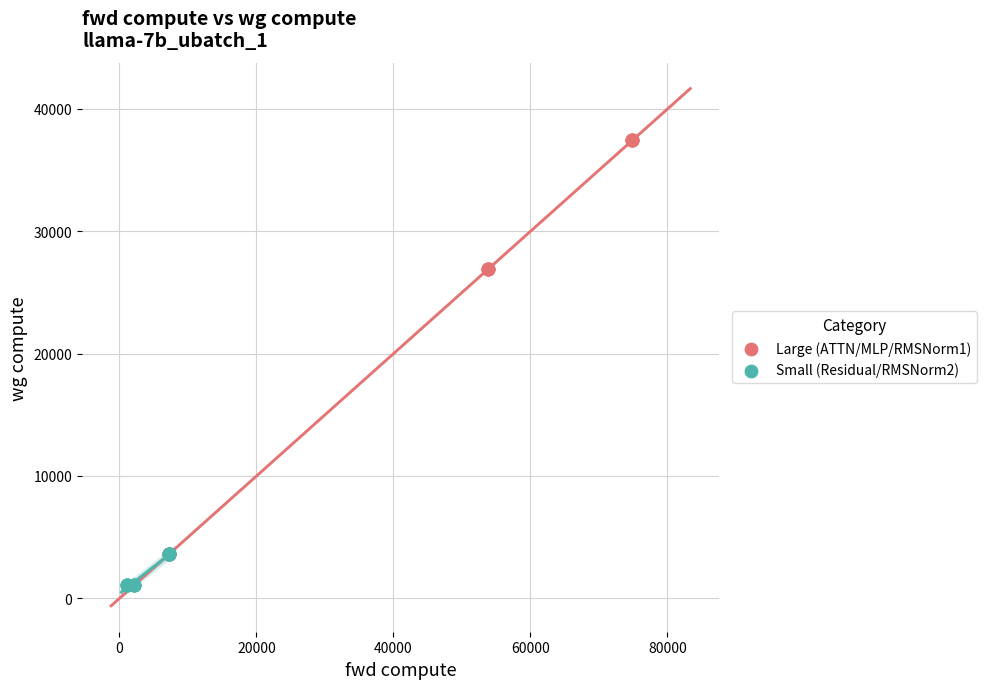

Which series reaches the minimum Y coordinate?

Small (Residual/RMSNorm2)